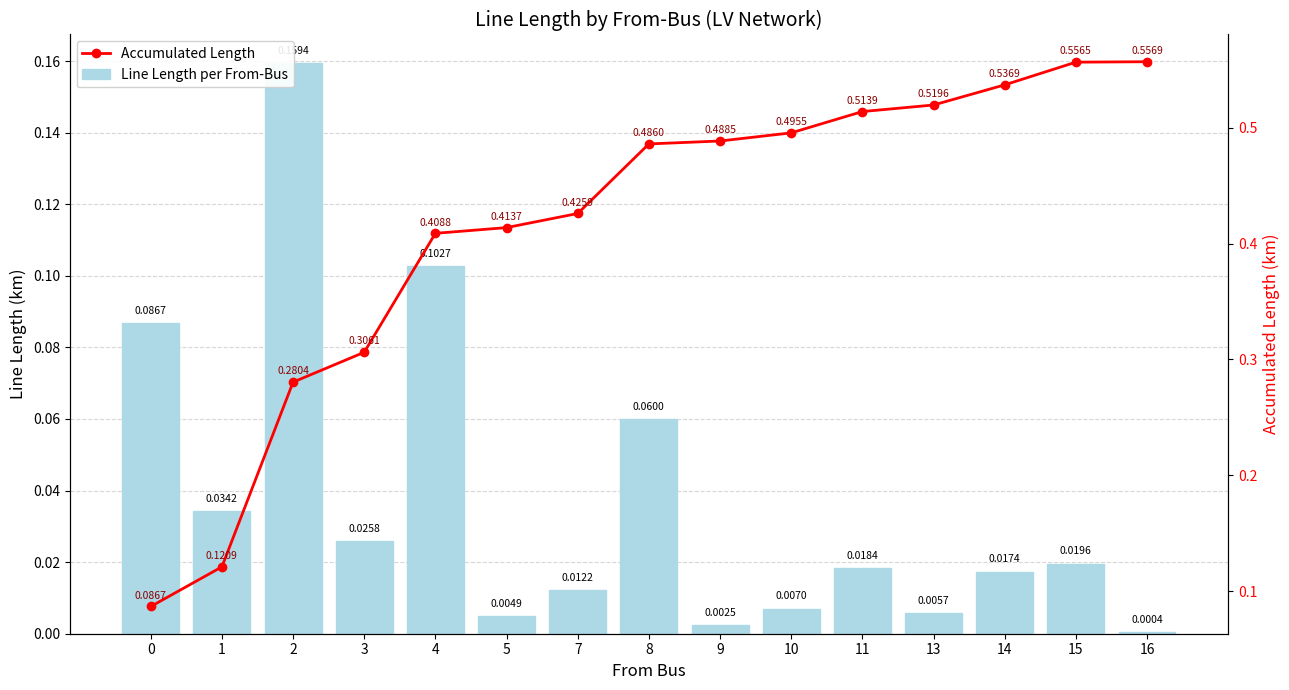

Reading left to right, extract all data points from this chart.

Line Length per From-Bus: 0.1	0.0	0.2	0.0	0.1	0.0	0.0	0.1	0.0	0.0	0.0	0.0	0.0	0.0	0.0
Accumulated Length: 0.1	0.1	0.3	0.3	0.4	0.4	0.4	0.5	0.5	0.5	0.5	0.5	0.5	0.6	0.6